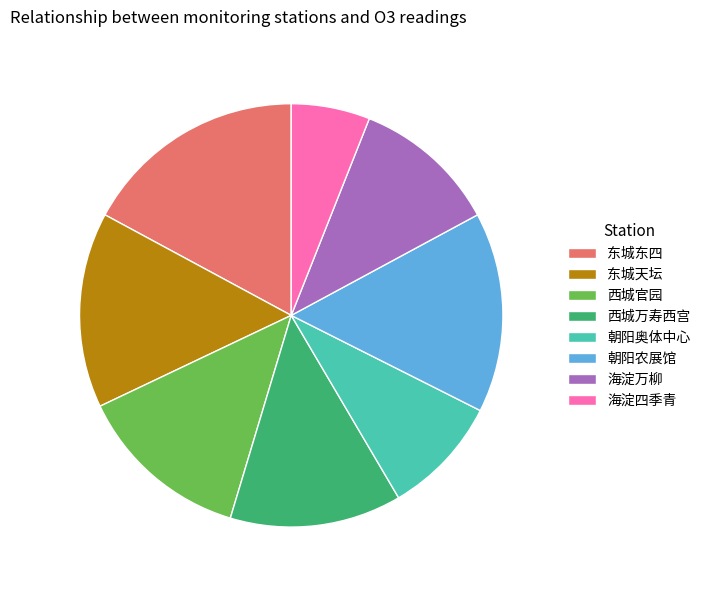

Do 西城万寿西宫 and 海淀四季青 together represent more than half of the pie?

No